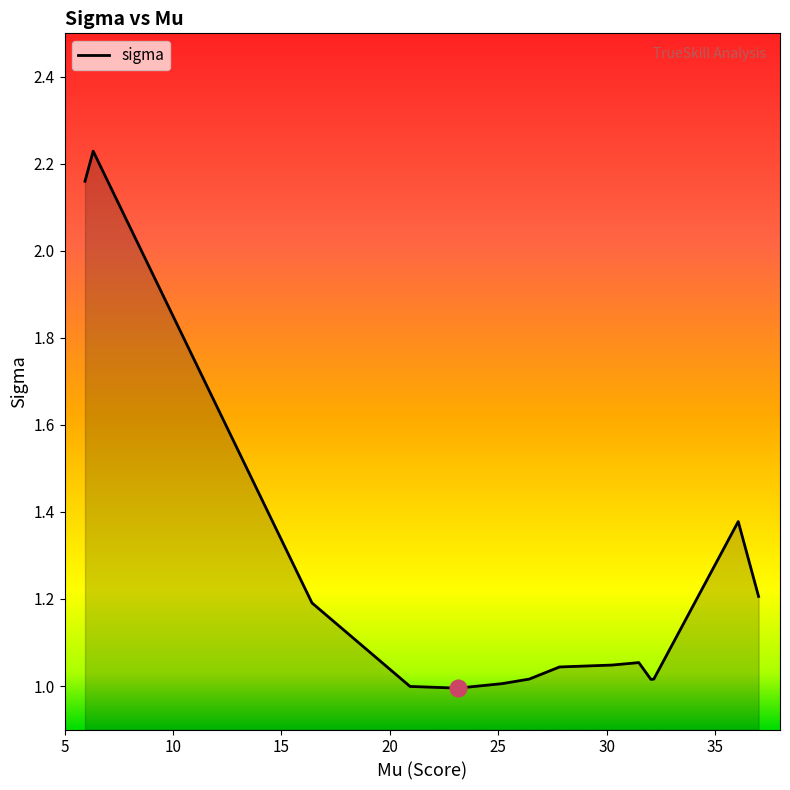

How many interior local peaks (higher than both neighbors) does the data have?

3